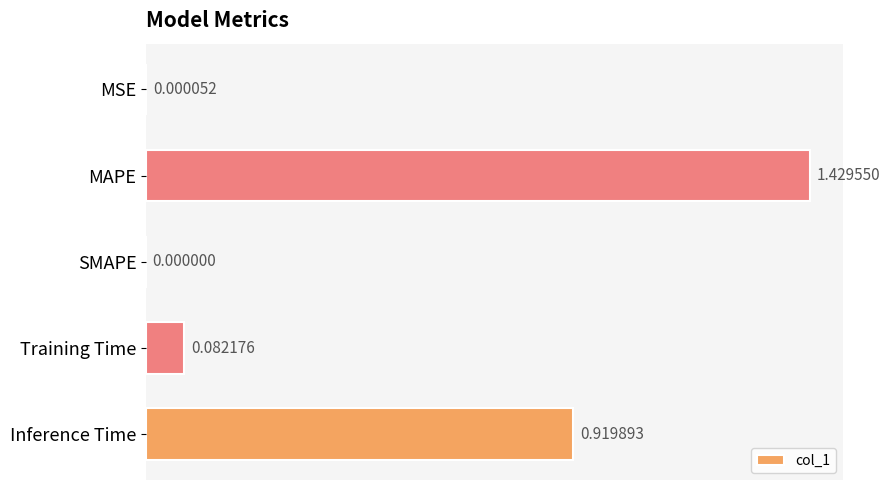

Between SMAPE and Training Time, which is larger?

Training Time